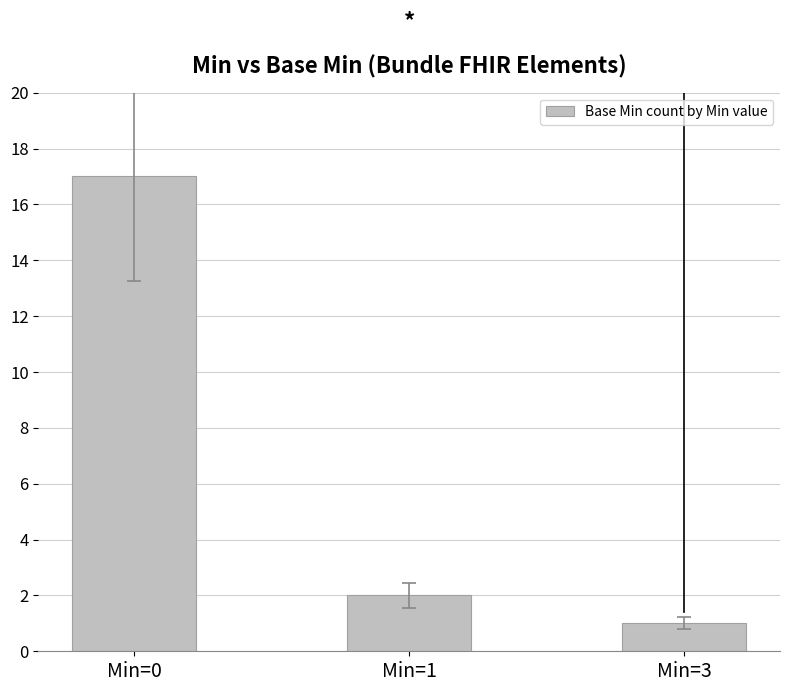

The chart shows a value of 17 at Min=0. True or false?

True